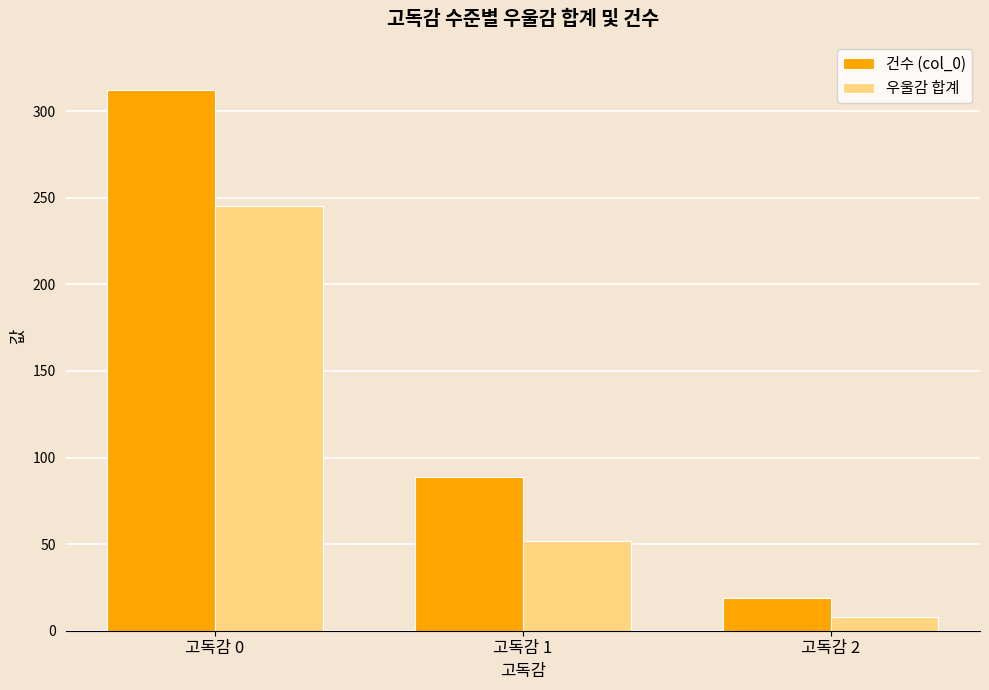

True or false: 우울감 합계 has a value of 410 at 고독감 0.

False